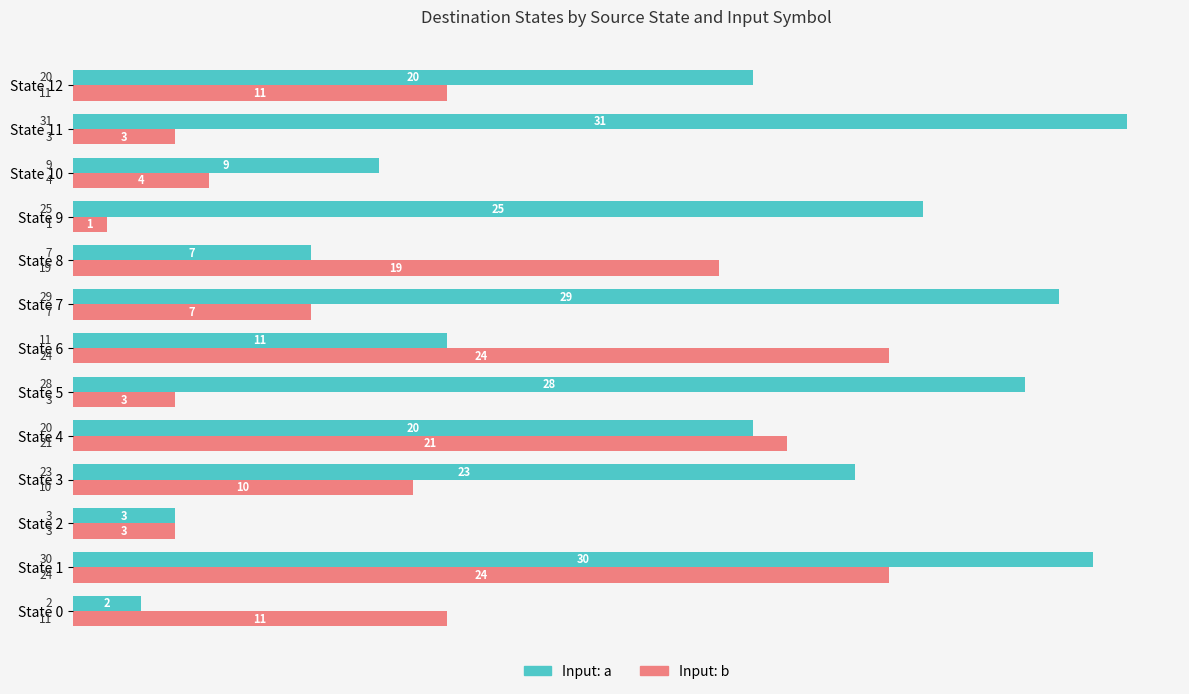

Read the Input: b value at State 4, to the nearest 5.

20